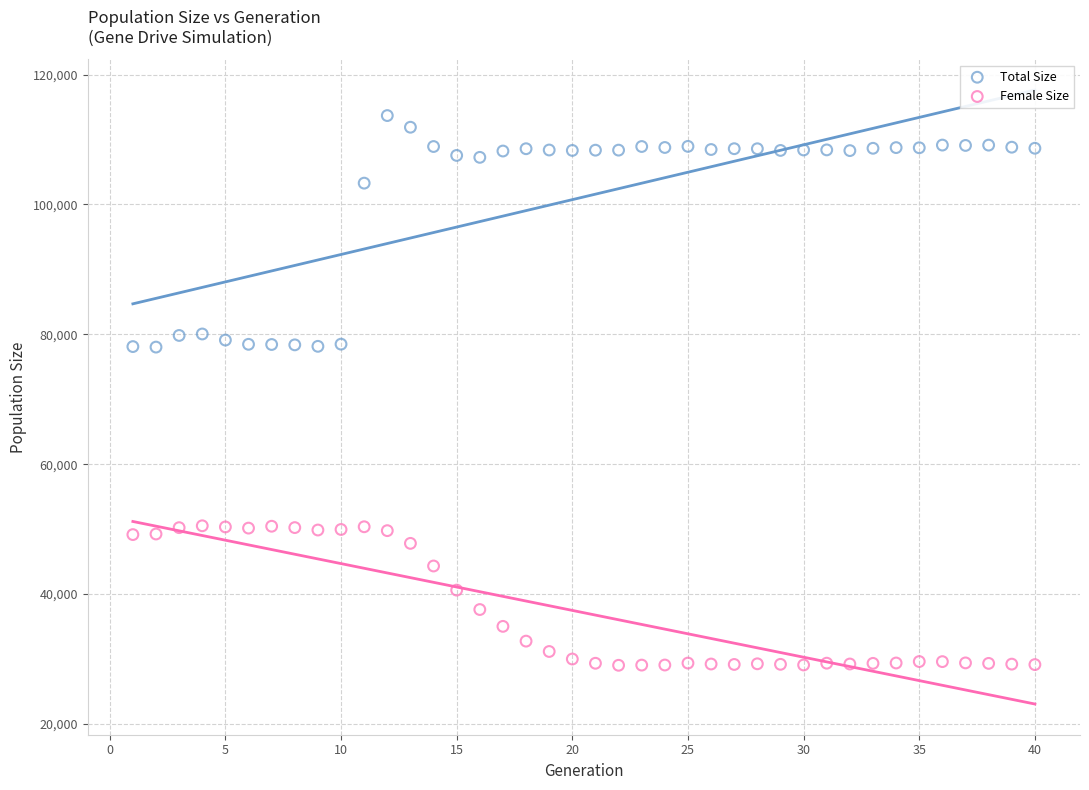

Which series has the largest Y range (max minus min)?

Total Size